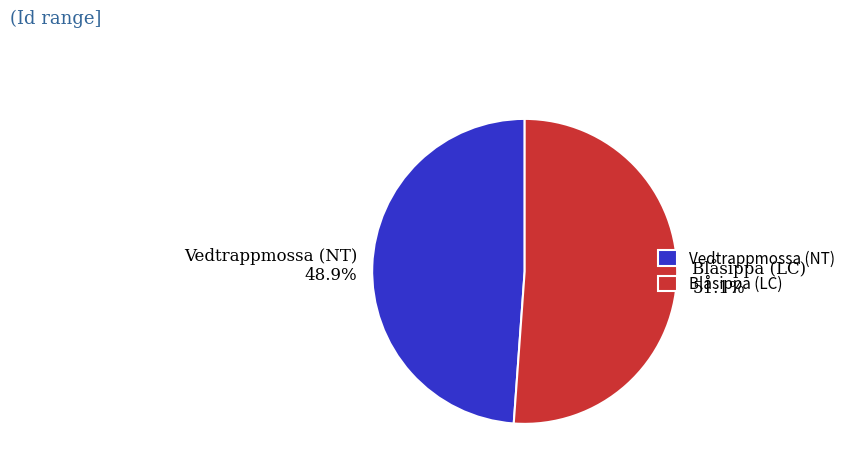

What is the ratio of the value at Vedtrappmossa (NT) to the value at Blåsippa (LC)?

1.0